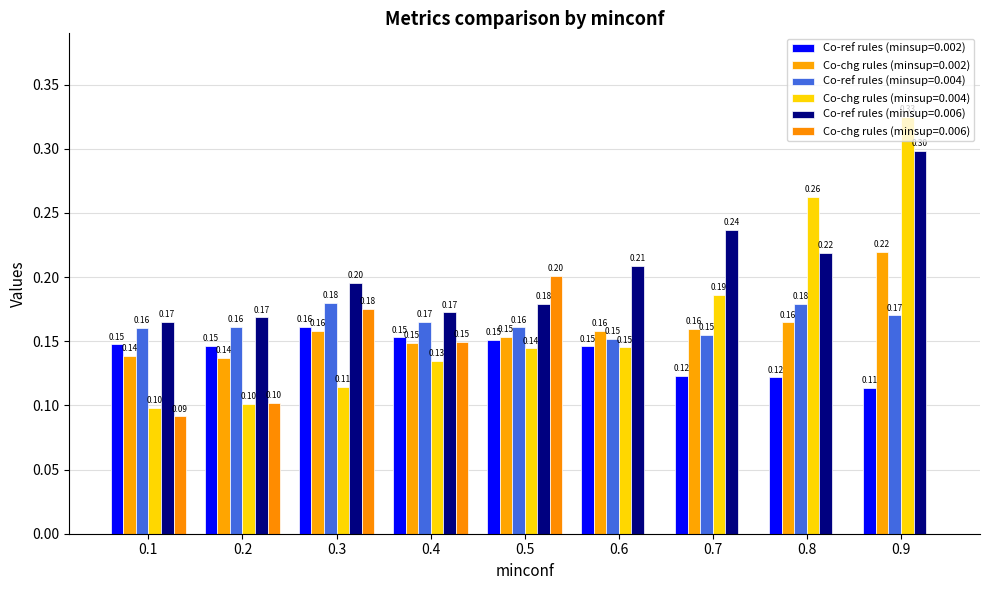

At which label does Co-ref rules (minsup=0.002) reach its peak?

0.3